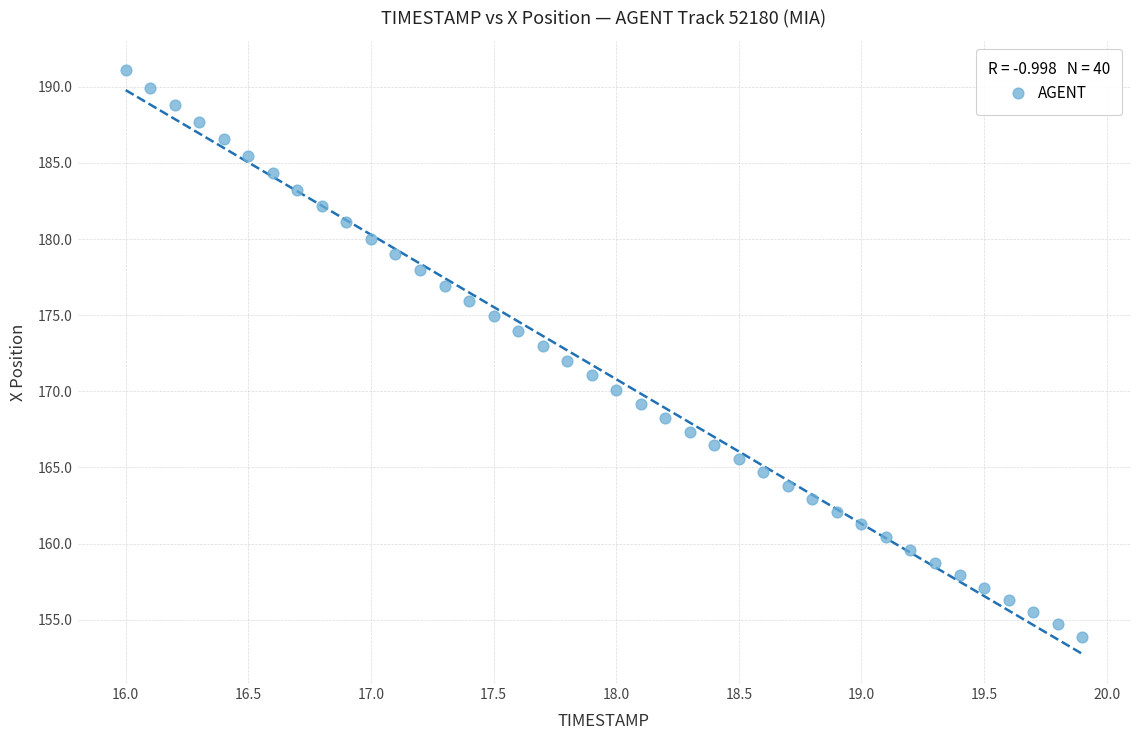

What is the range of Y values (max minus min)?

37.2